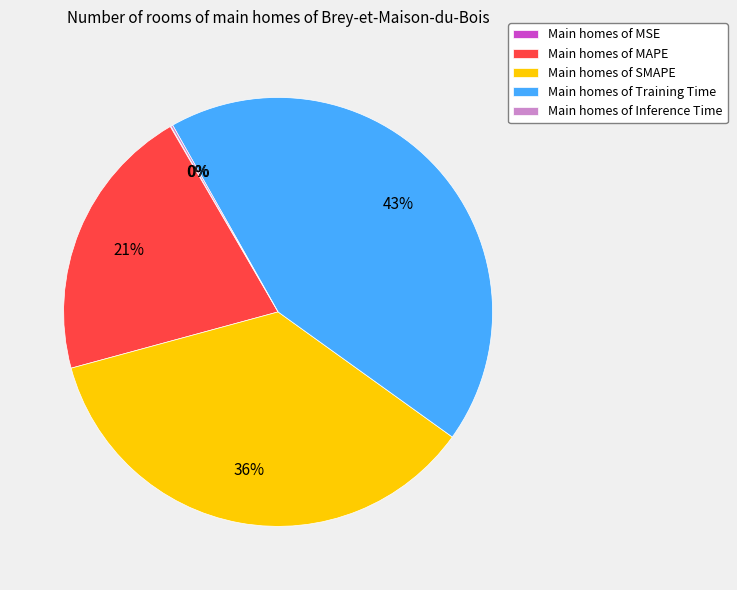

What percentage is the Main homes of Training Time slice, to the nearest percent?

43%